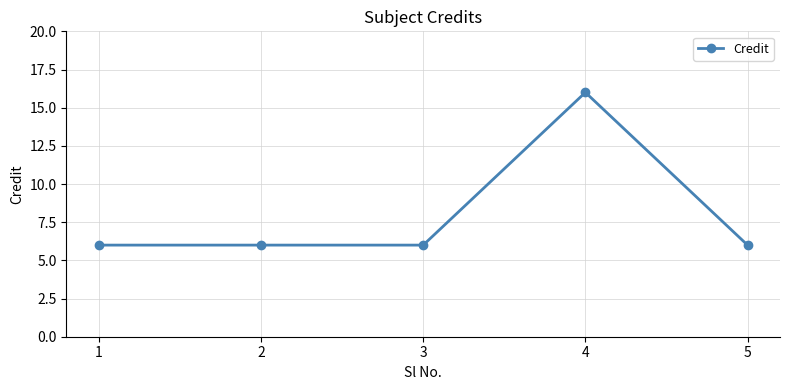

Reading left to right, list all the values displayed in this chart.

1=6	2=6	3=6	4=16	5=6